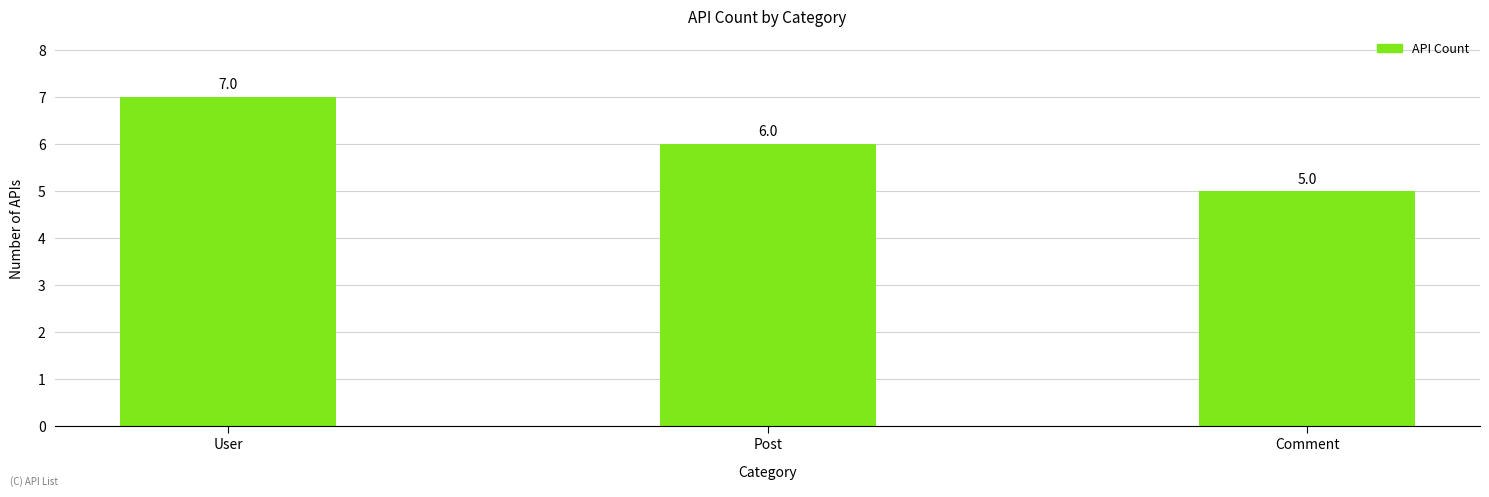

Rank the categories by value from highest to lowest.

User, Post, Comment